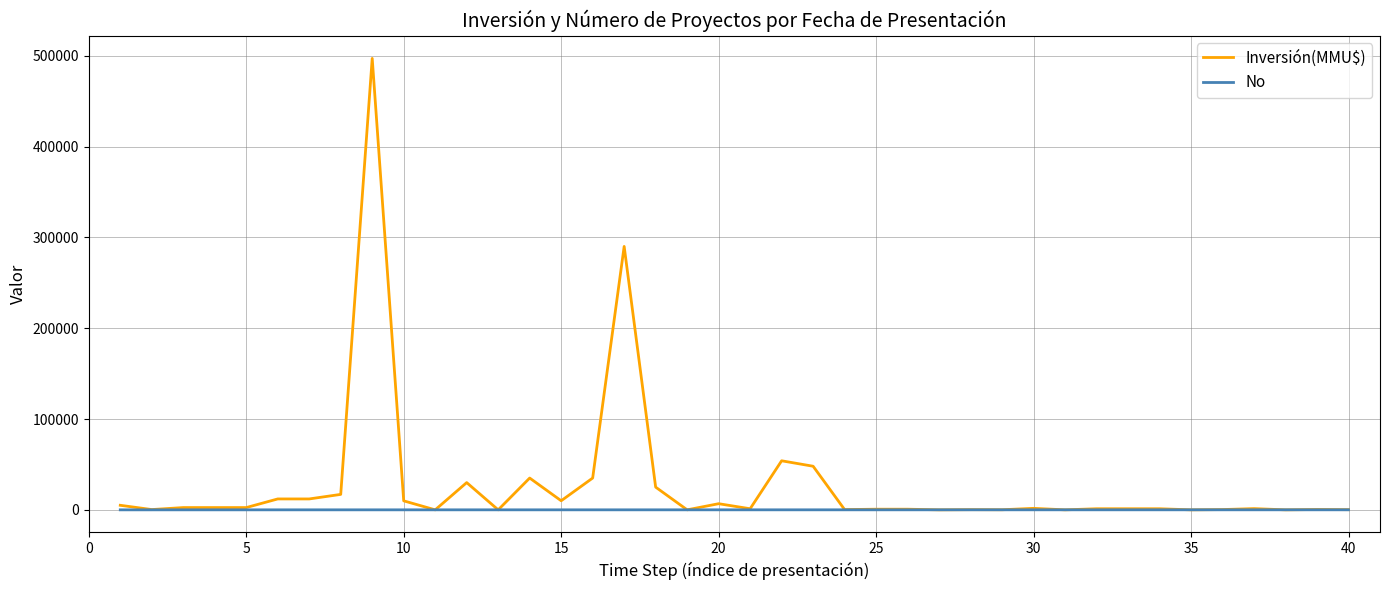

Which series has the largest range (max minus min)?

Inversión(MMU$)